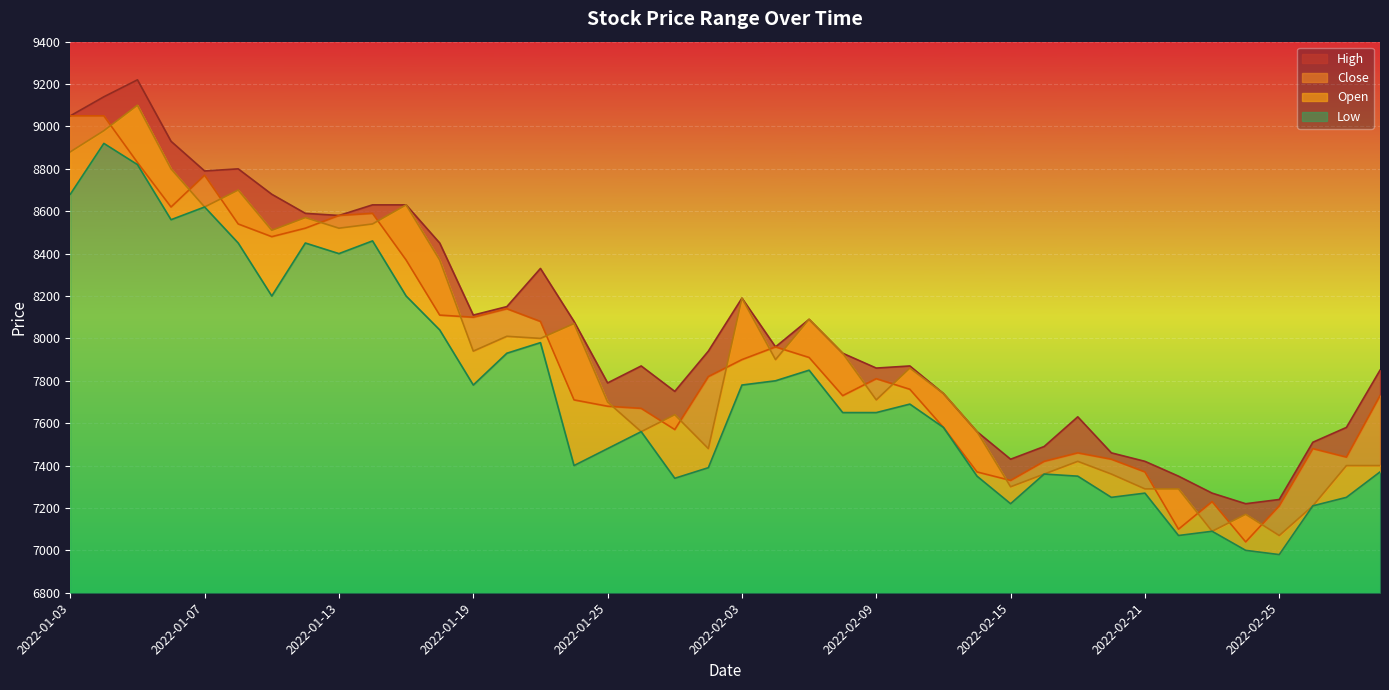

True or false: High and Low cross at least once.

False